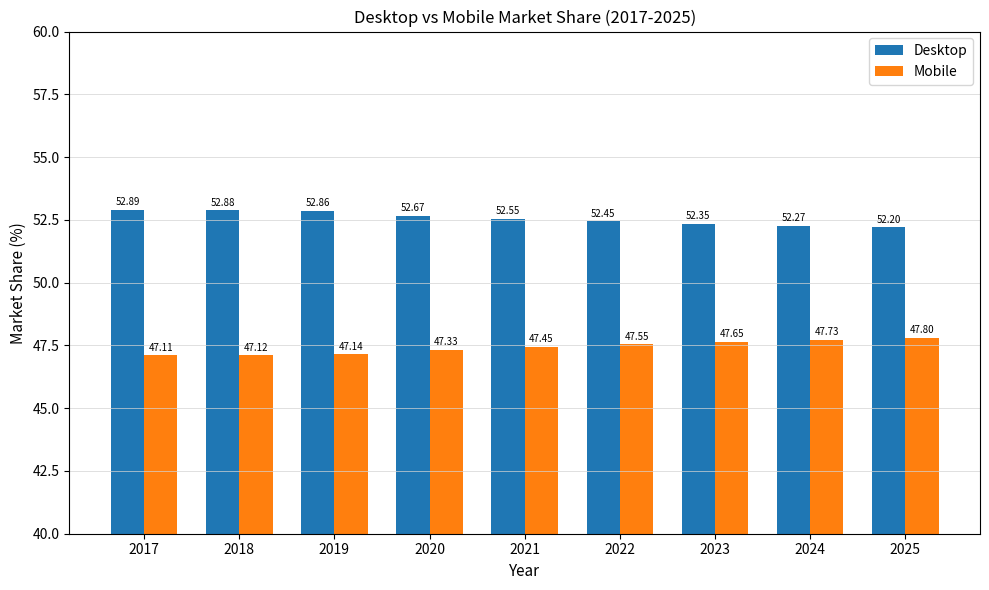

What is the difference between the highest and lowest values at 2018?

5.8